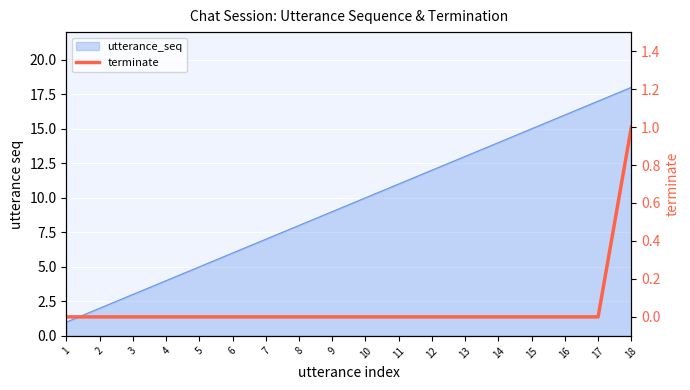

Count the values in the range 0 to 1.

18